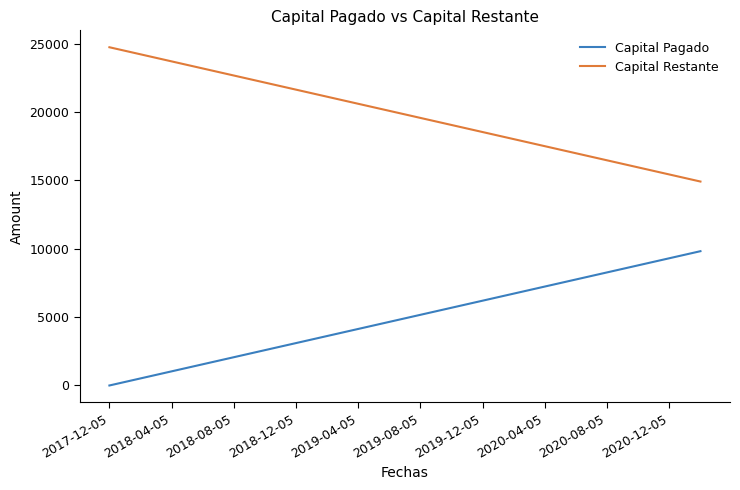

Rank the series by their average value, from lowest to highest.

Capital Pagado, Capital Restante